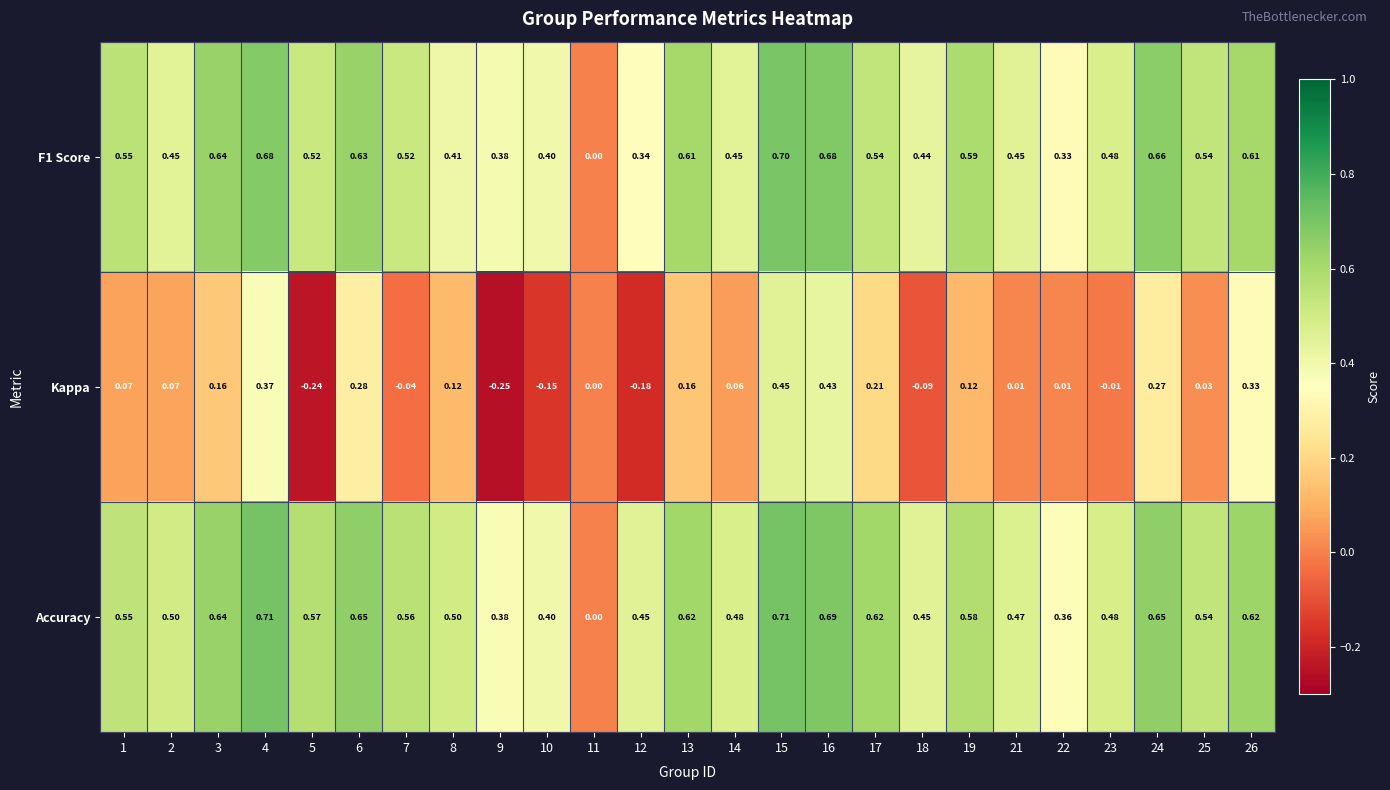

Which series has the largest total across all categories?

Accuracy